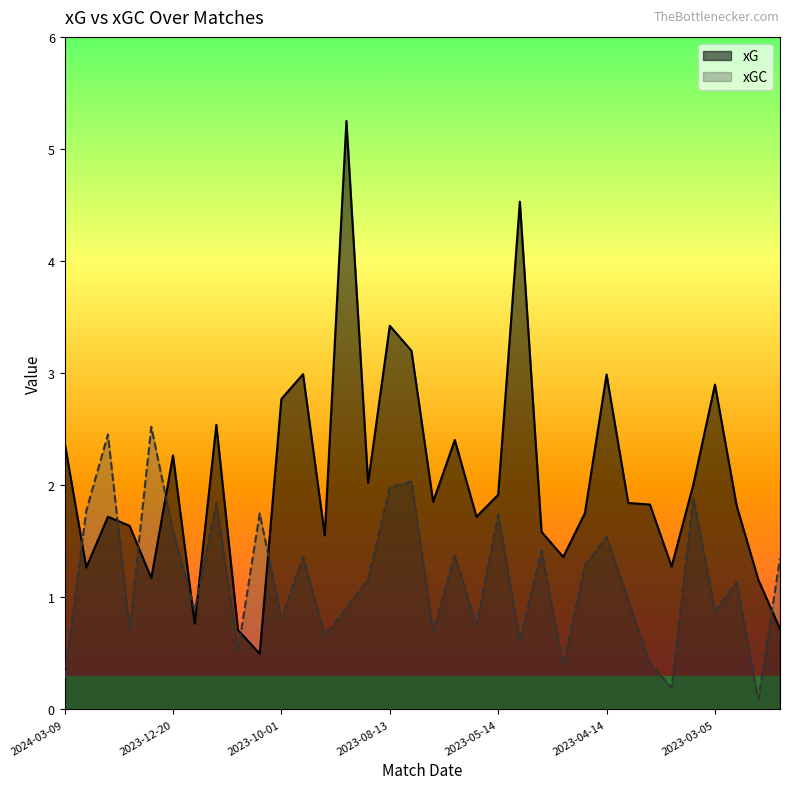

List the labels in order of xGC value, smallest first.

2023-02-19, 2023-03-12, 2024-03-09, 2023-05-02, 2023-03-19, 2023-11-04, 2023-05-07, 2023-09-17, 2023-05-21, 2024-02-03, 2023-05-20, 2023-10-01, 2023-03-05, 2023-12-17, 2023-08-25, 2023-04-09, 2023-02-25, 2023-08-19, 2023-04-21, 2023-02-17, 2023-09-30, 2023-05-21, 2023-05-07, 2023-04-14, 2023-12-20, 2023-05-14, 2023-10-22, 2024-02-23, 2023-11-25, 2023-03-12, 2023-08-13, 2023-06-03, 2024-02-17, 2024-01-28